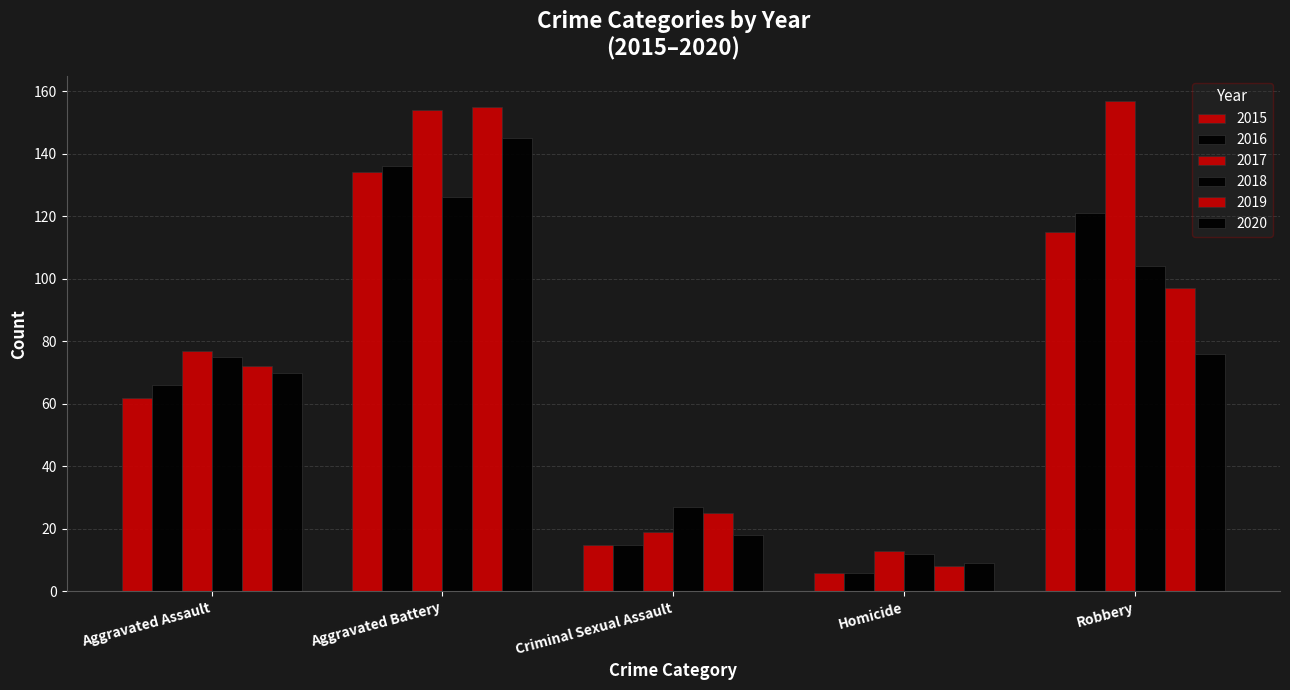

Reading left to right, extract all data points from this chart.

2015: 62	134	15	6	115
2016: 66	136	15	6	121
2017: 77	154	19	13	157
2018: 75	126	27	12	104
2019: 72	155	25	8	97
2020: 70	145	18	9	76